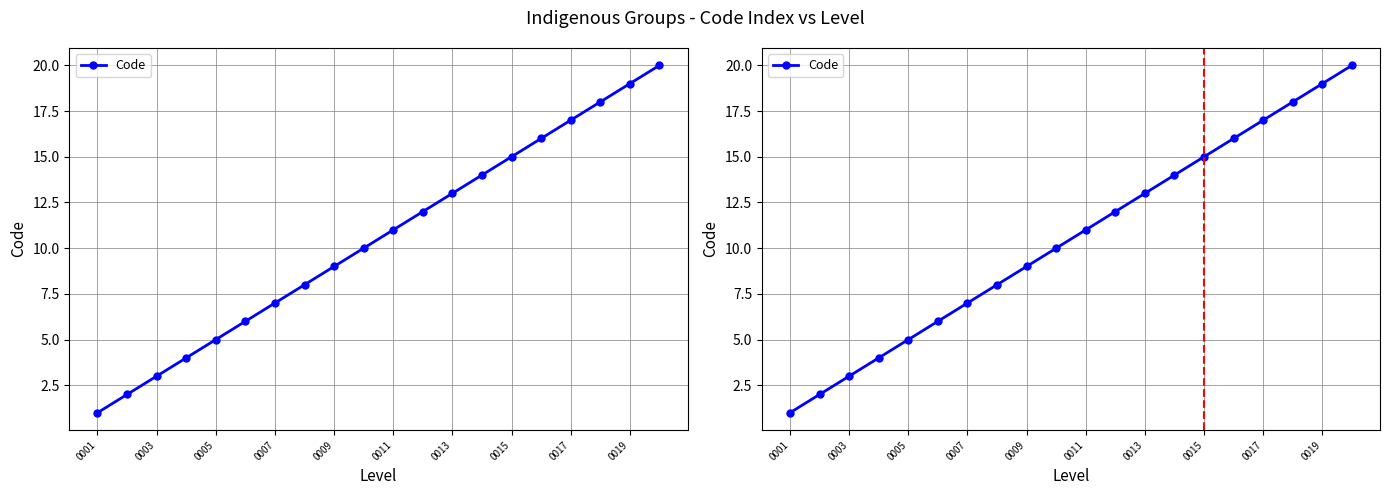

What is the change in value from 0011 to 0013?

+2